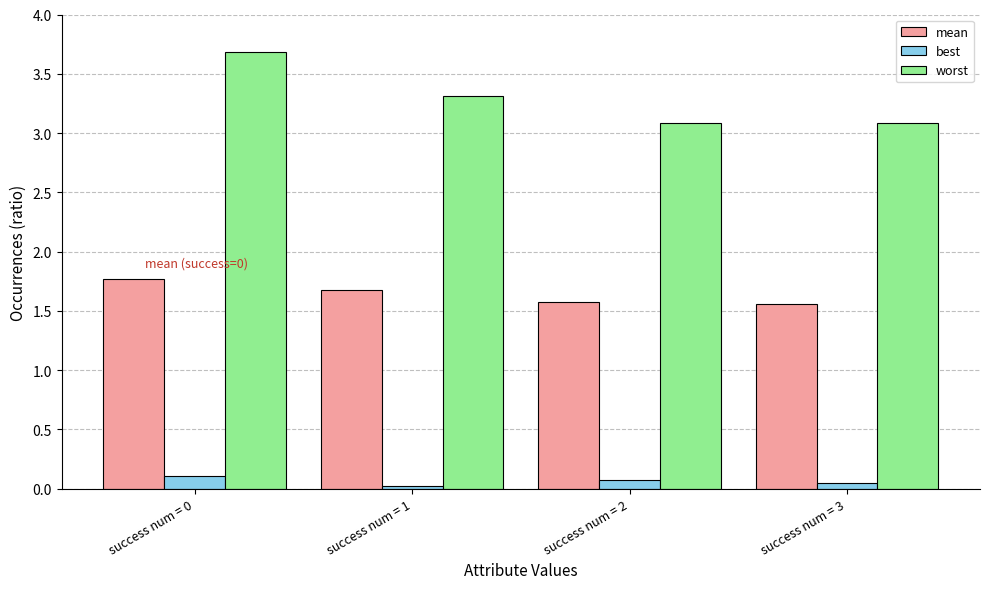

Is it true that mean equals 1.6 at success num = 2?

True